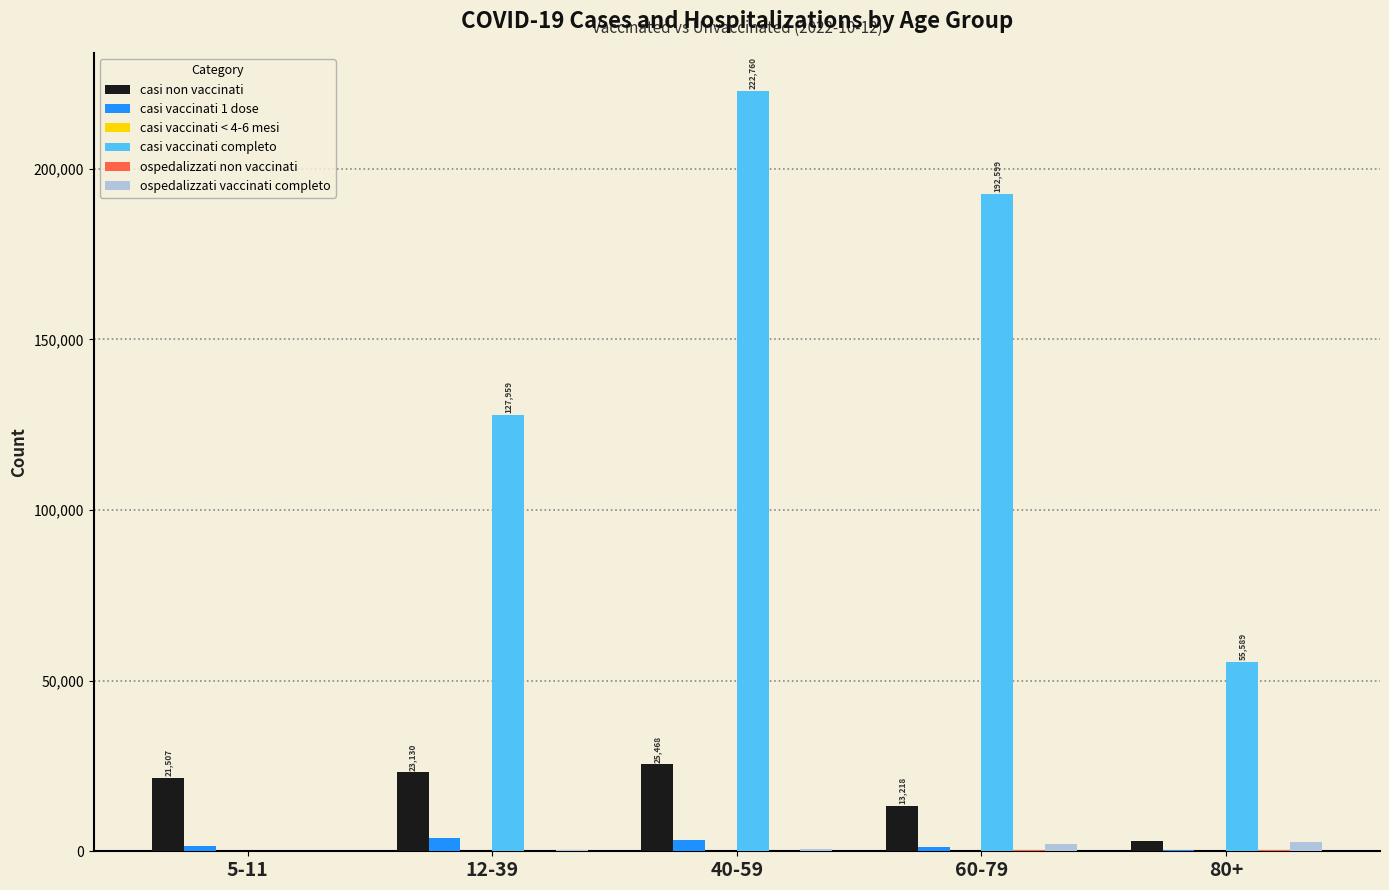

What is the greatest value displayed?

222760